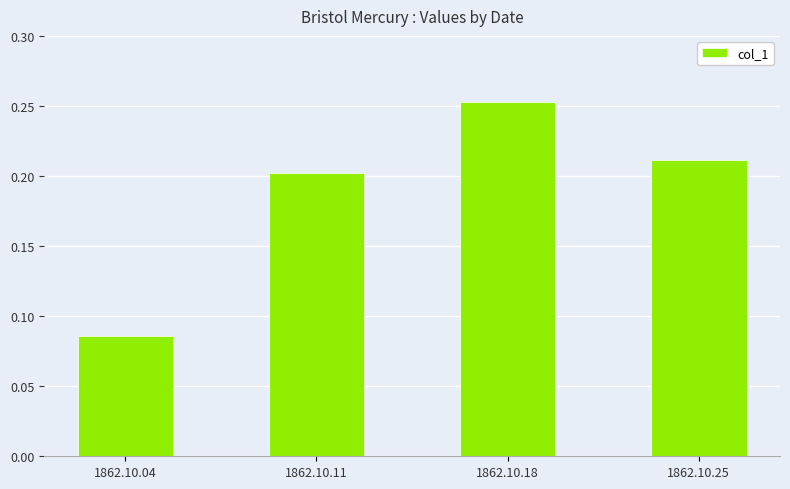

Count the number of data series in this chart.

1